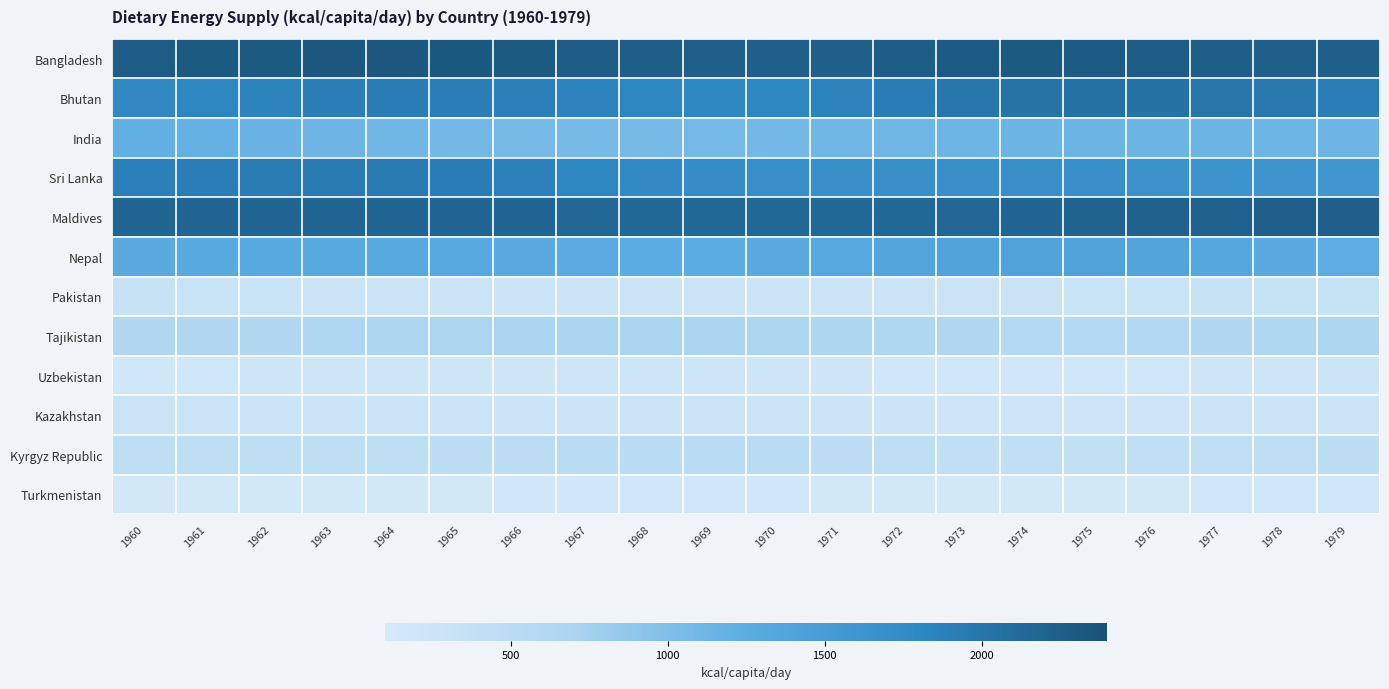

List the series in order of their peak value, lowest first.

Turkmenistan, Uzbekistan, Kazakhstan, Pakistan, Kyrgyz Republic, Tajikistan, India, Nepal, Sri Lanka, Bhutan, Maldives, Bangladesh